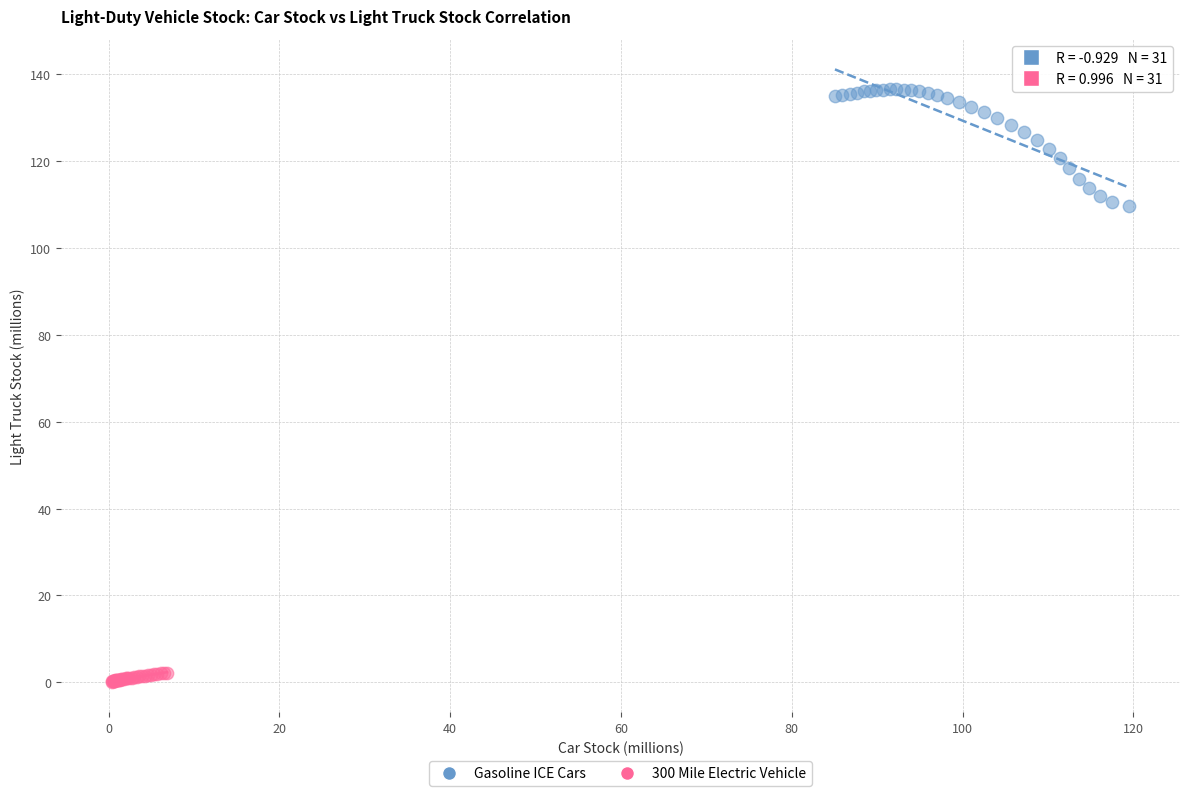

Which series reaches the minimum Y coordinate?

300 Mile Electric Vehicle